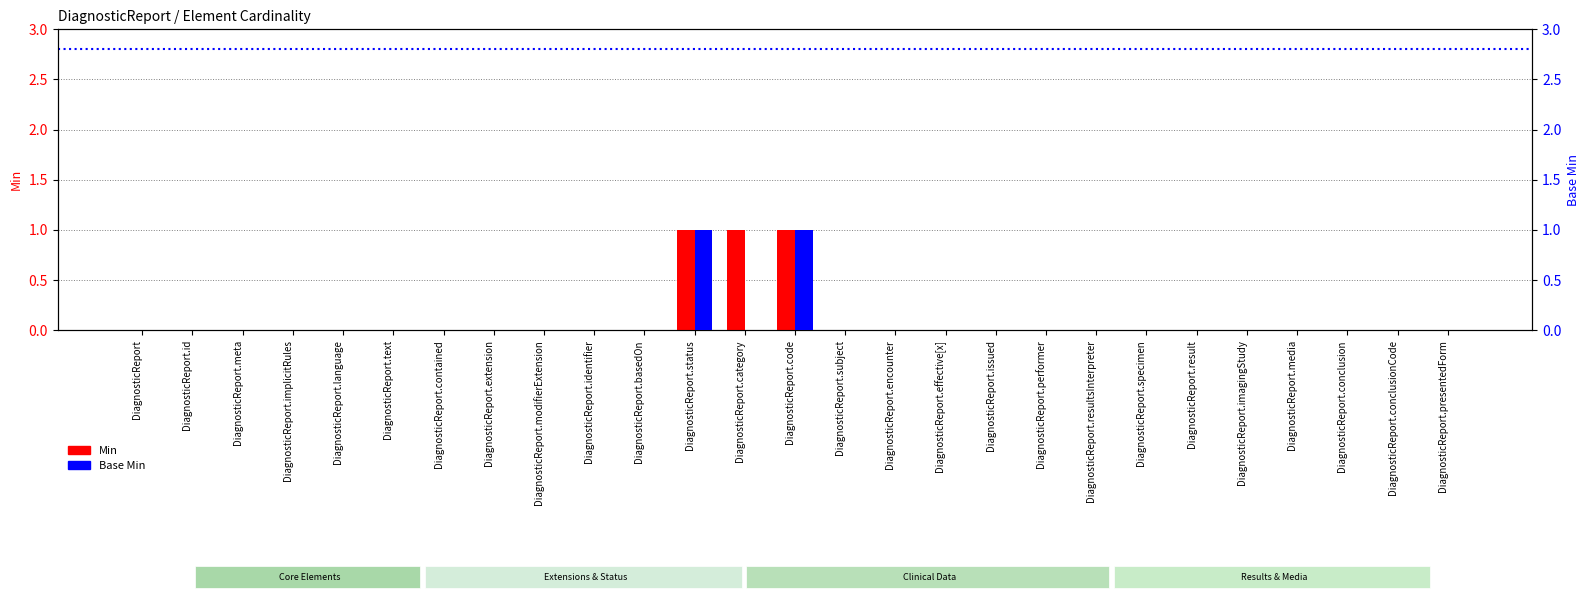

Which label corresponds to the largest value in the chart?

DiagnosticReport.status